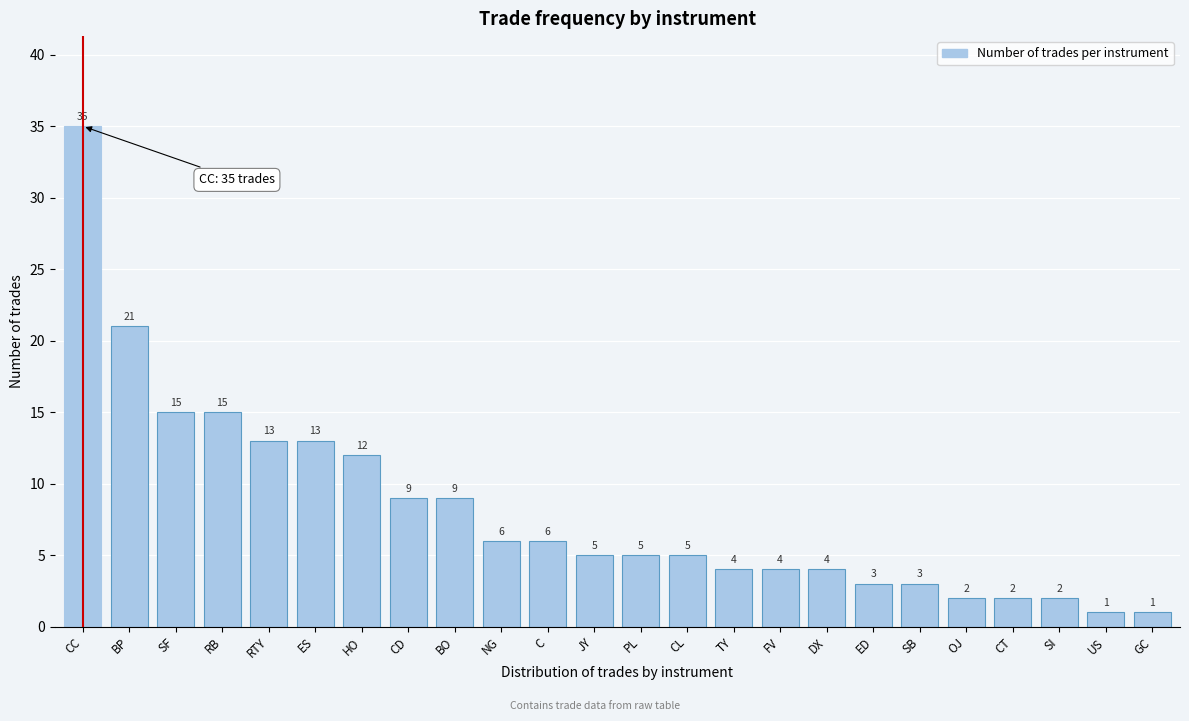

Reading right to left, list all the values displayed in this chart.

GC=1	US=1	SI=2	CT=2	OJ=2	SB=3	ED=3	DX=4	FV=4	TY=4	CL=5	PL=5	JY=5	C=6	NG=6	BO=9	CD=9	HO=12	ES=13	RTY=13	RB=15	SF=15	BP=21	CC=35